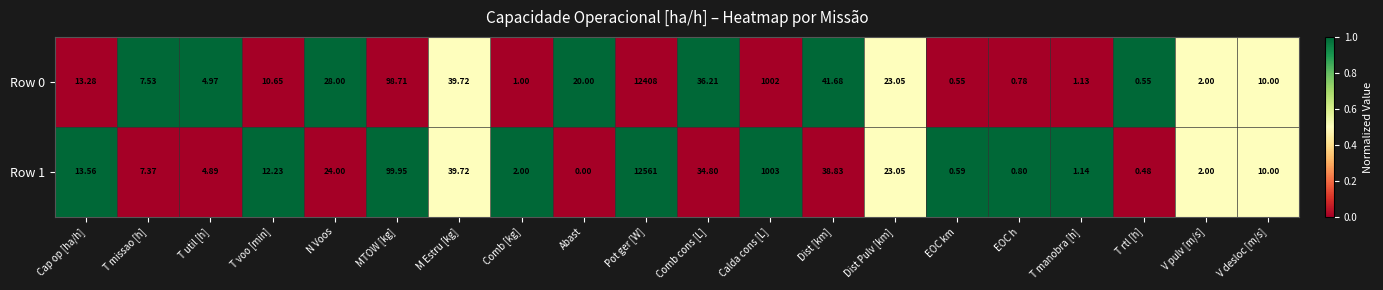

What is the maximum value shown in the chart?

12561.0